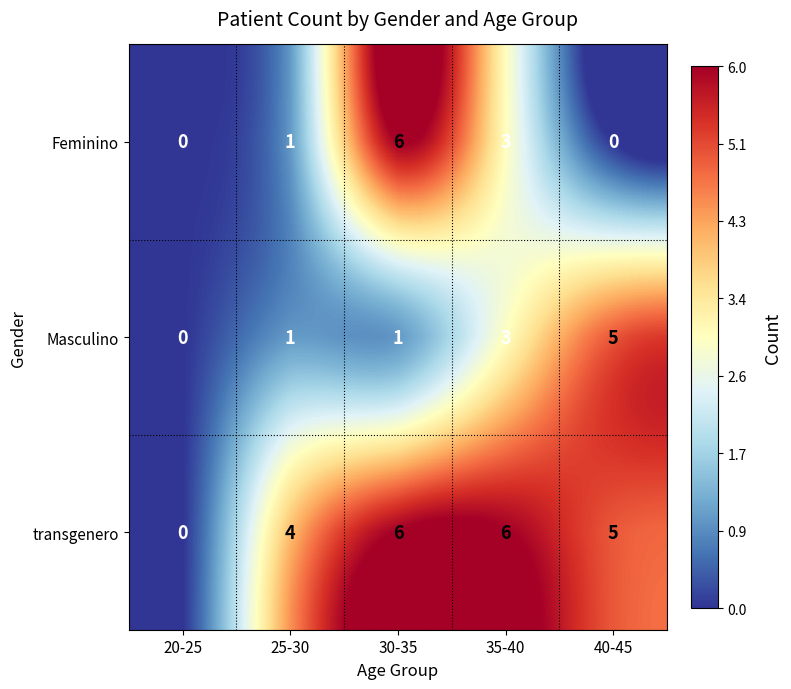

Which series has the largest total across all categories?

transgenero